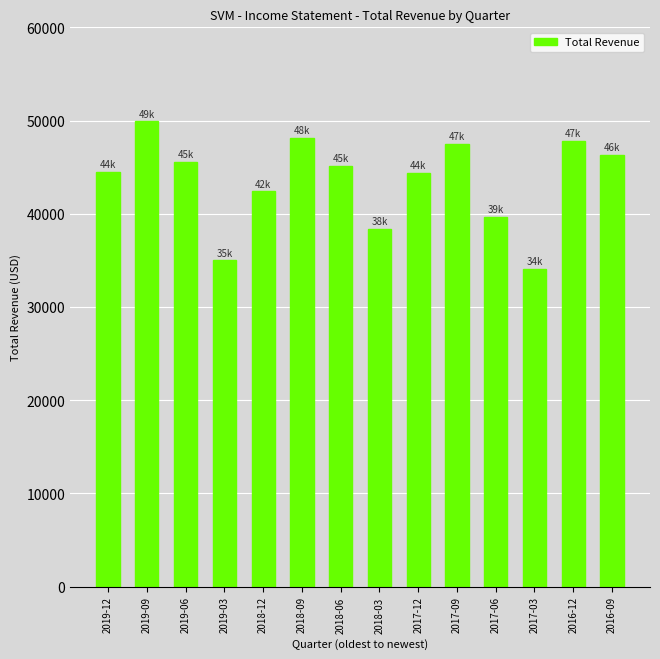

Between 2018-12 and 2018-03, which is larger?

2018-12